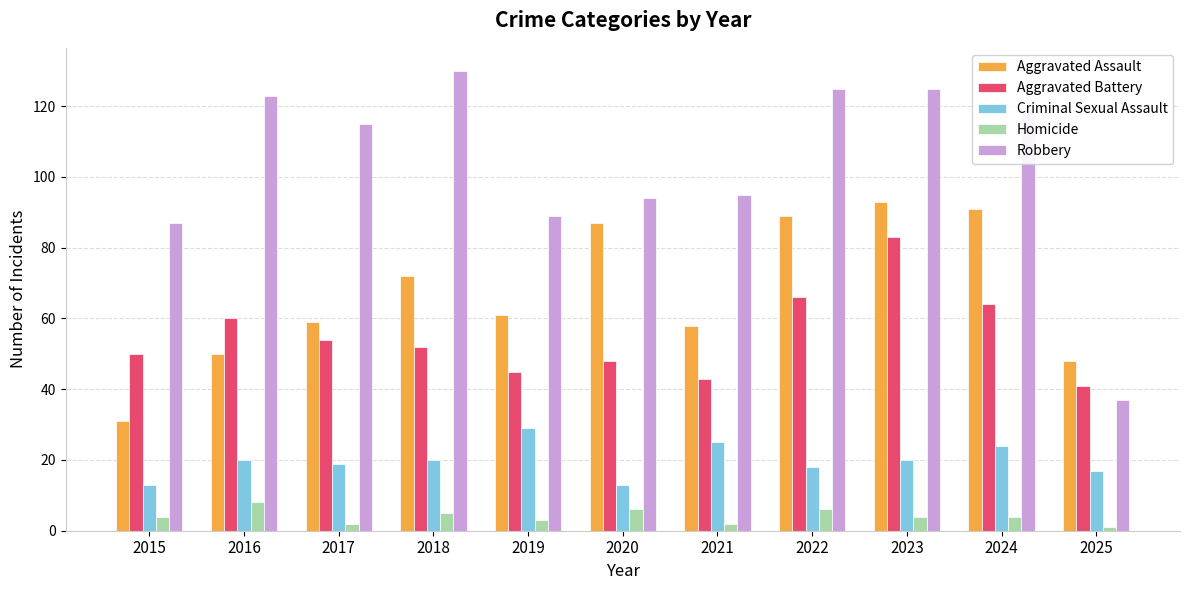

At 2015, list the series in order from largest to smallest.

Robbery, Aggravated Battery, Aggravated Assault, Criminal Sexual Assault, Homicide